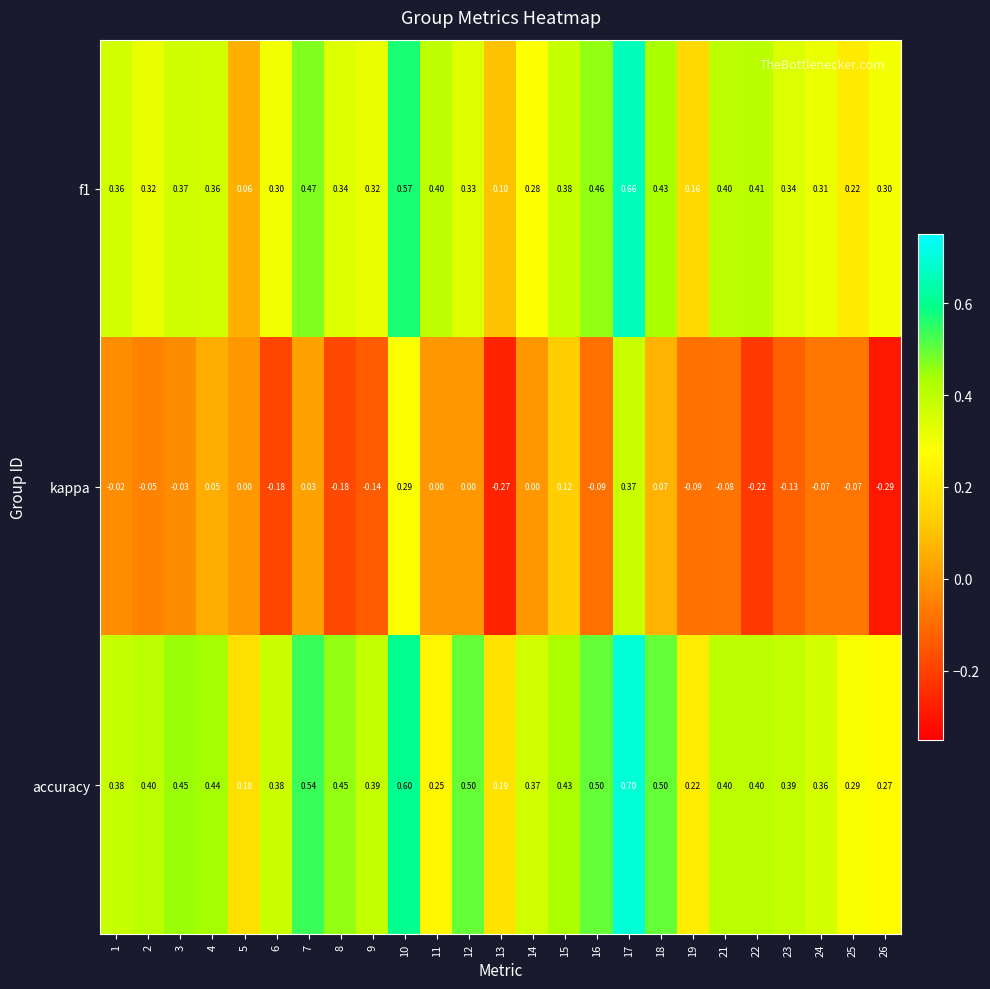

Which series has the widest spread of values?

kappa